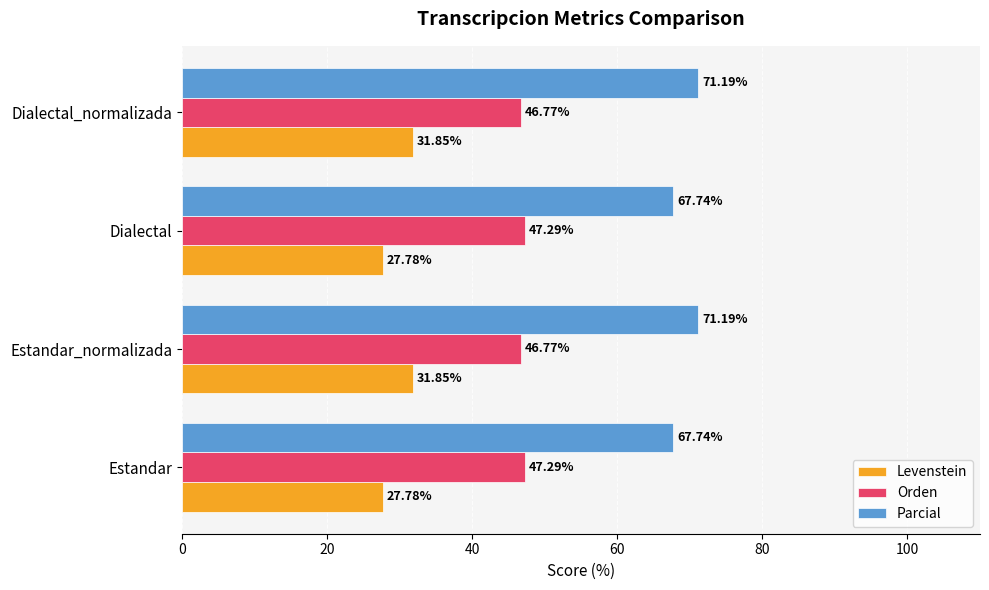

How many data points does each series have?

4